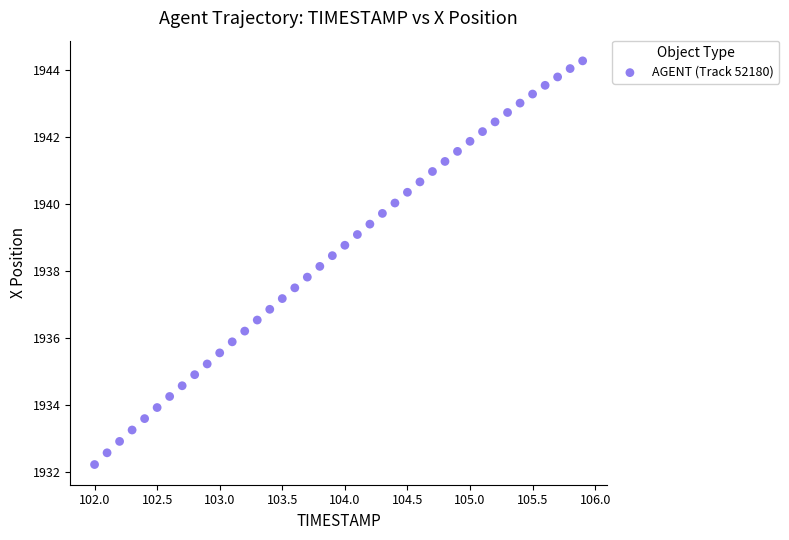

What is the range of Y values (max minus min)?

12.0